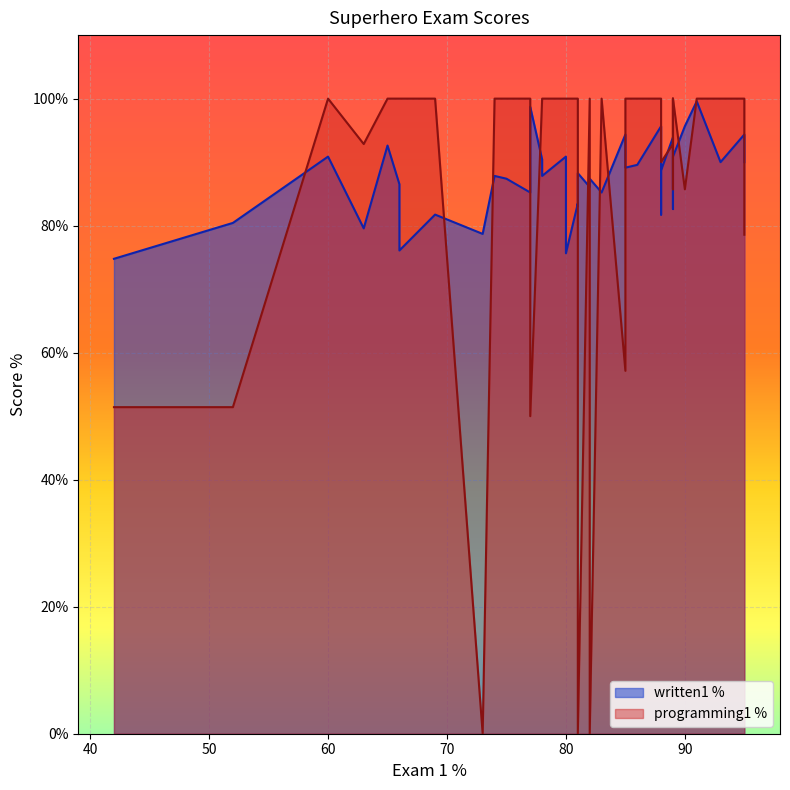

Reading right to left, extract all data points from this chart.

written1 %: 0.8	0.9	1.0	0.9	0.9	0.9	0.8	0.9	0.9	0.9	1.0	0.8	0.9	0.9	0.9	0.8	0.7	0.9	0.9	1.0	0.9	0.9	0.9	0.9	0.8	0.8	0.9	0.9	1.0	0.9	0.9	0.8	0.9	0.8	0.8	0.9	0.9	0.9	0.8	0.9
programming1 %: 85.7	100.0	85.7	78.6	100.0	100.0	100.0	100.0	100.0	100.0	100.0	100.0	100.0	100.0	100.0	92.8	51.4	100.0	100.0	50.0	0.0	100.0	100.0	0.0	51.4	100.0	92.8	100.0	100.0	100.0	57.1	100.0	100.0	100.0	100.0	90.0	100.0	100.0	0.0	100.0